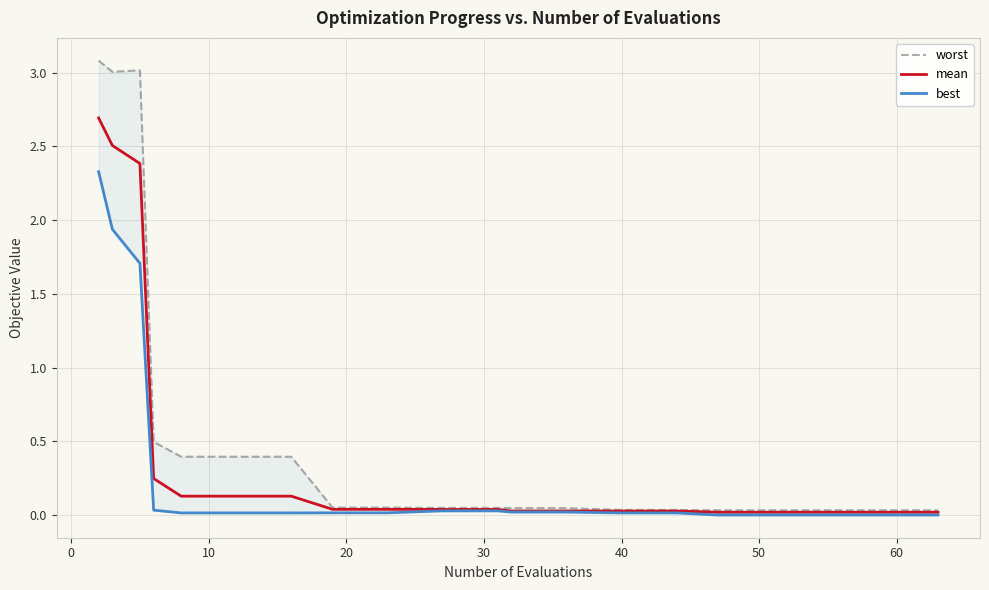

How many lines are shown in the chart?

3